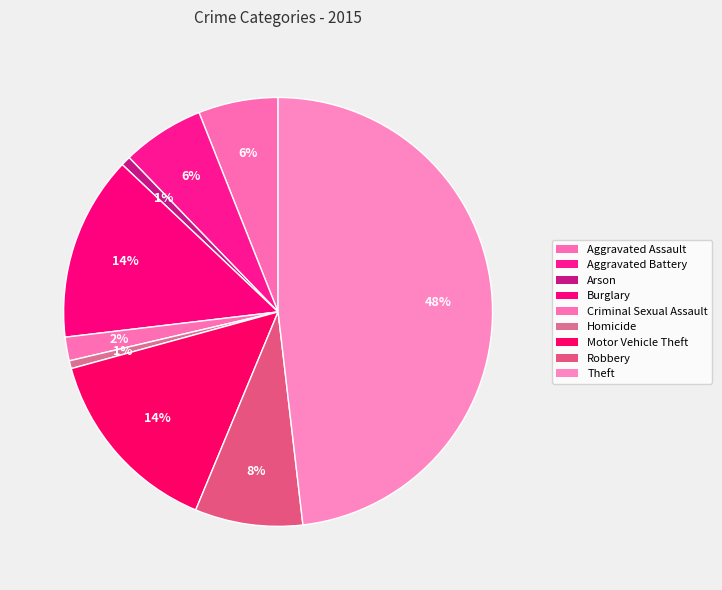

Count the number of slices in the pie.

9